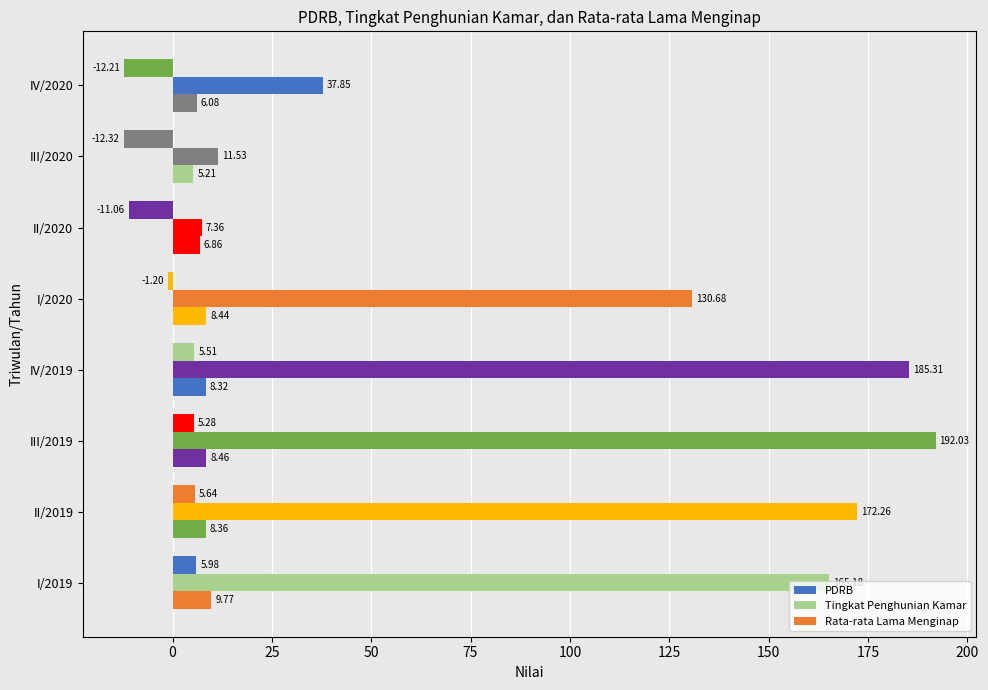

How many values in the PDRB series exceed 5?

4